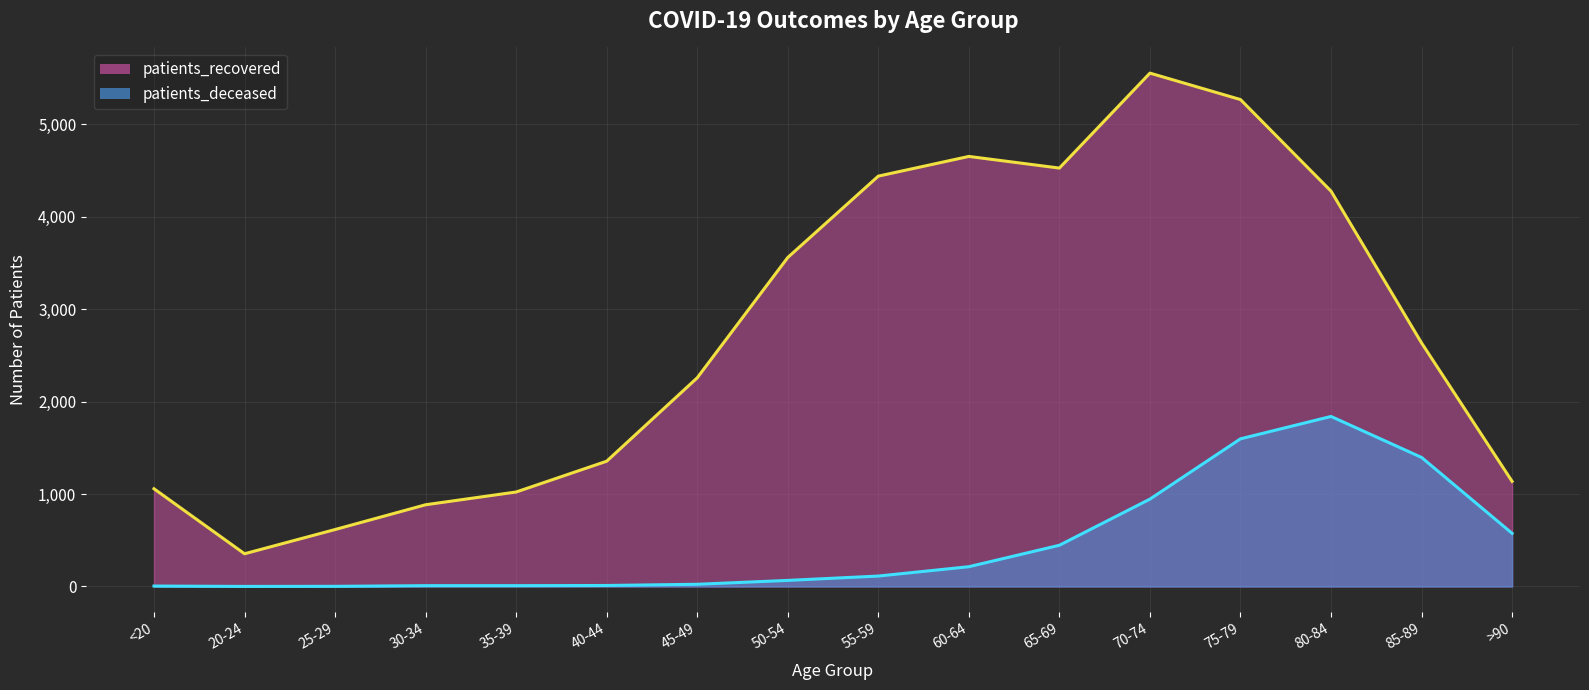

Reading left to right, transcribe all the data shown in this chart.

patients_recovered: <20=1057	20-24=354	25-29=616	30-34=884	35-39=1022	40-44=1355	45-49=2257	50-54=3558	55-59=4438	60-64=4651	65-69=4525	70-74=5552	75-79=5266	80-84=4276	85-89=2634	>90=1137
patients_deceased: <20=5	20-24=1	25-29=2	30-34=9	35-39=9	40-44=11	45-49=24	50-54=66	55-59=113	60-64=214	65-69=446	70-74=945	75-79=1597	80-84=1839	85-89=1396	>90=575